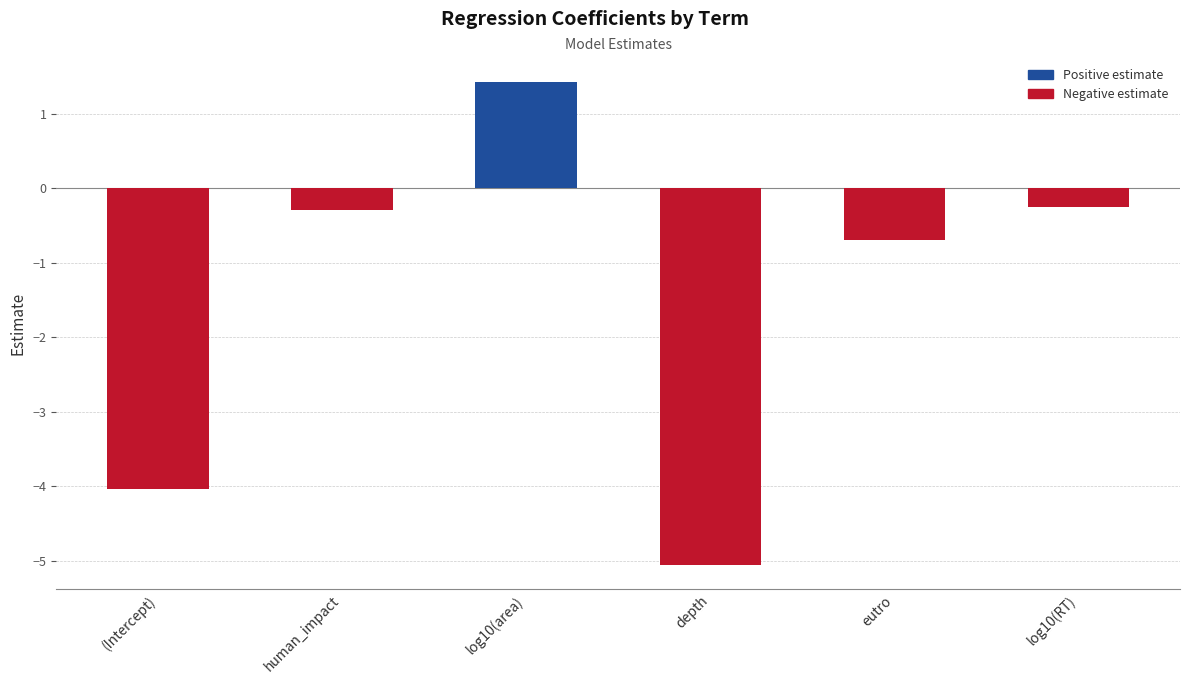

What is the greatest value displayed?

1.4